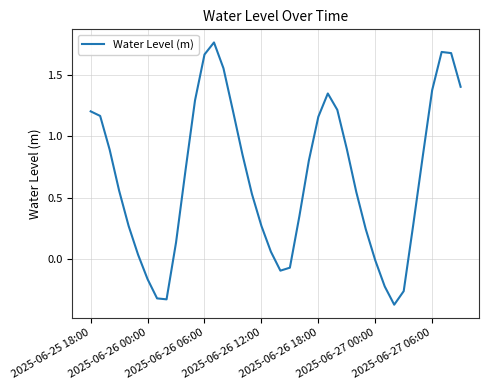

What is the difference between the maximum and minimum values?

2.1